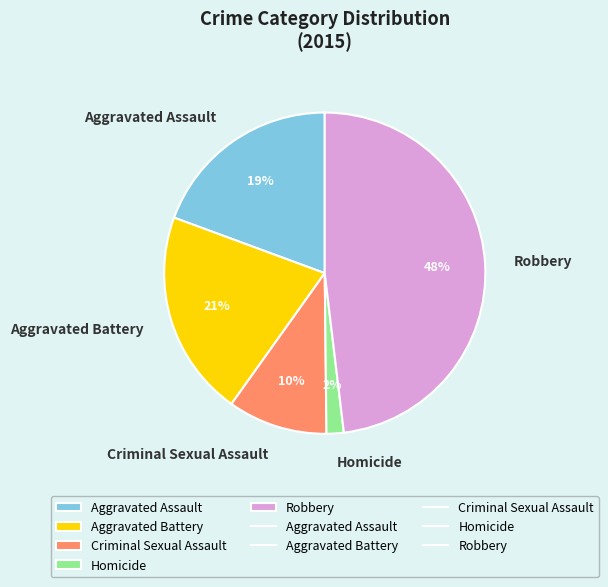

To the nearest percent, what portion does Aggravated Assault represent?

19%